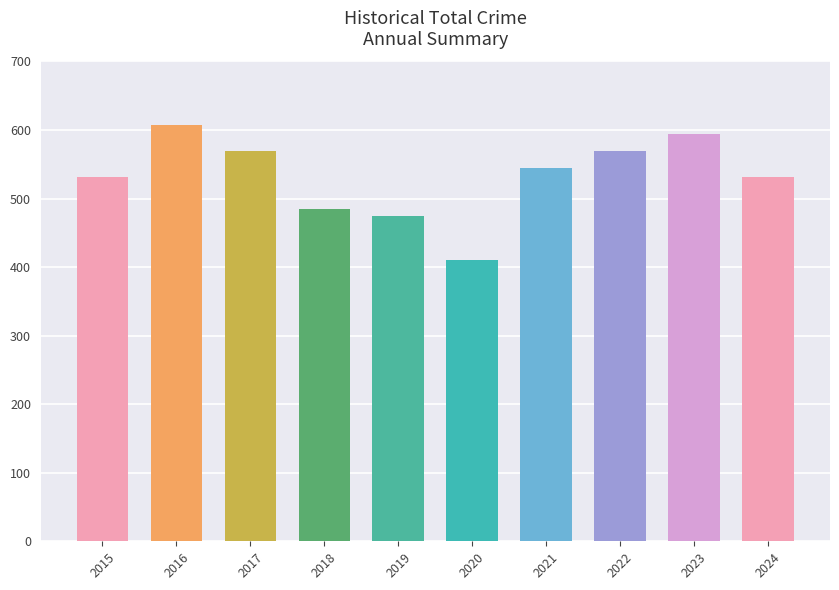

Count the number of data series in this chart.

1